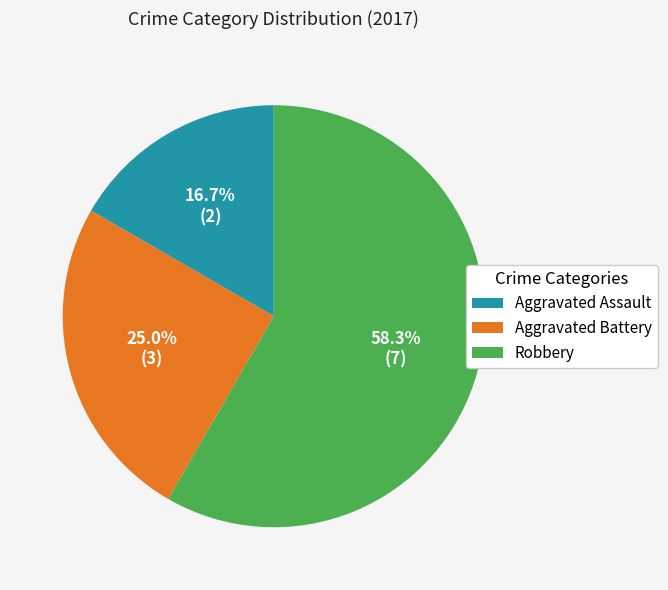

Which category has the smallest portion of the pie?

Aggravated Assault